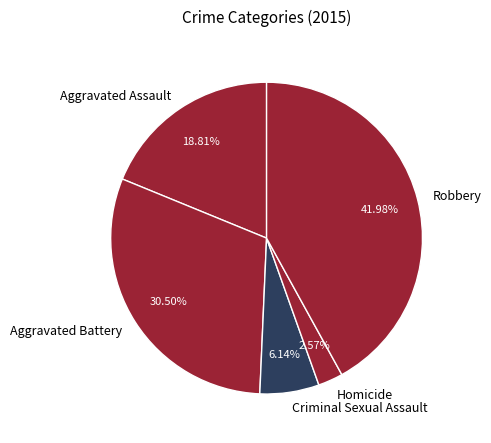

Between Homicide and Criminal Sexual Assault, which is larger?

Criminal Sexual Assault